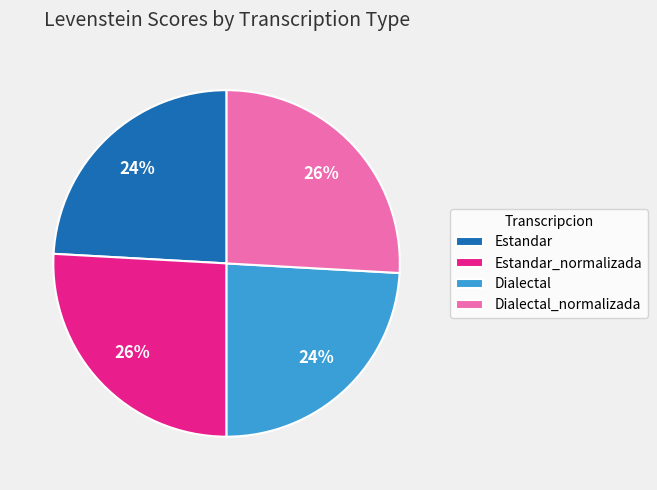

True or false: Estandar accounts for 24% of the total.

True